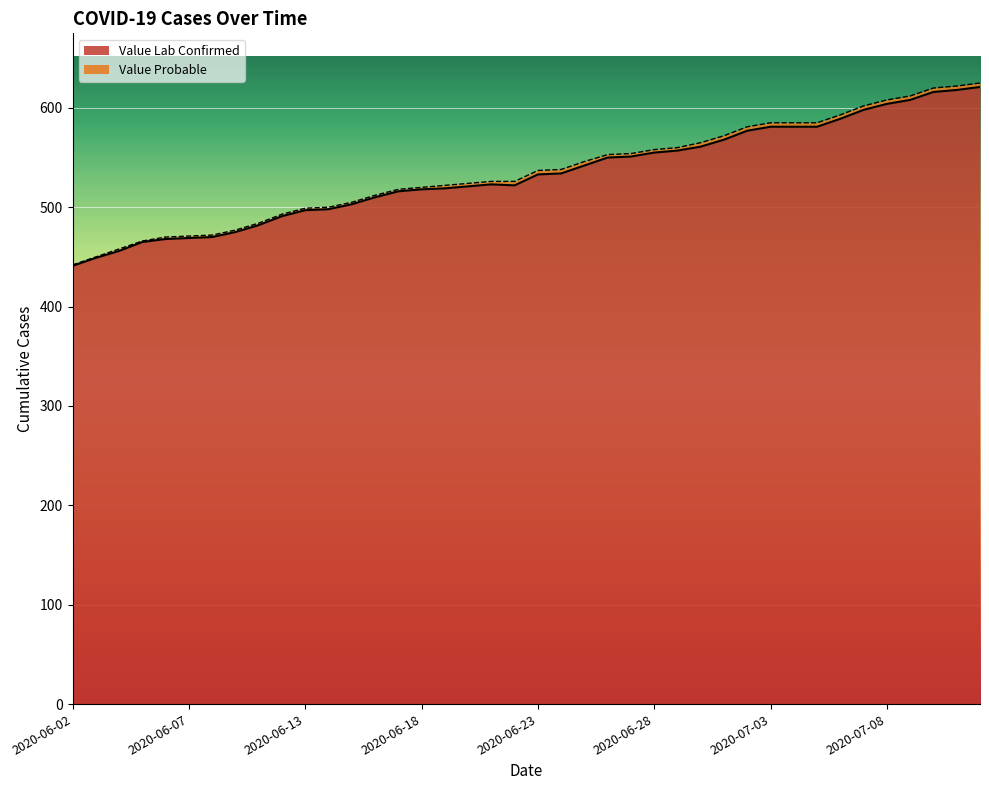

Reading left to right, transcribe all the data shown in this chart.

441	449	456	465	468	469	470	475	482	491	497	498	503	510	516	518	519	521	523	522	533	534	542	550	551	555	557	561	568	577	581	581	581	589	598	604	608	616	618	621